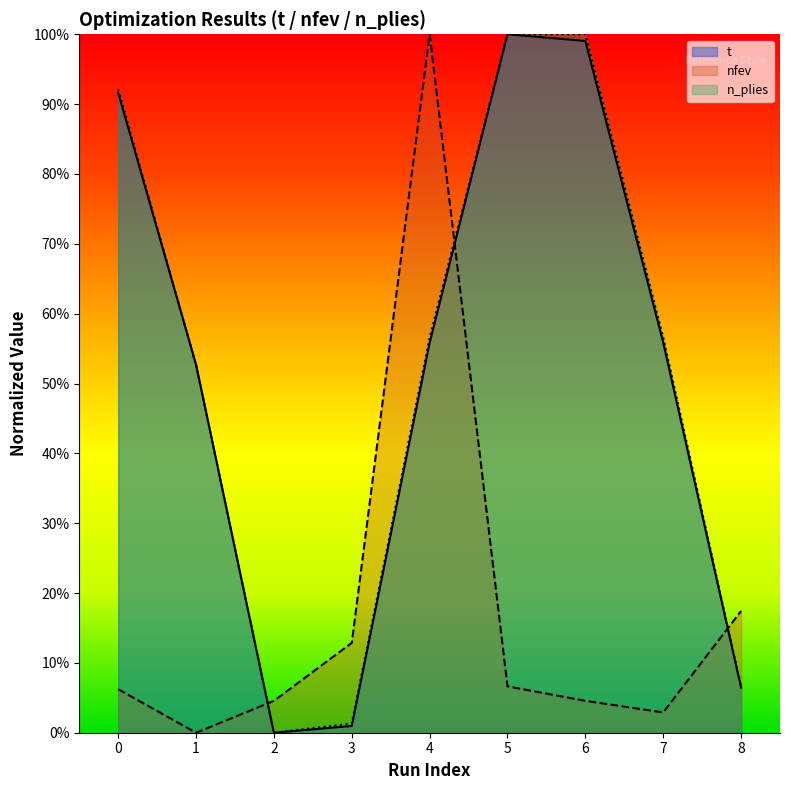

At which label does t reach its minimum?

2